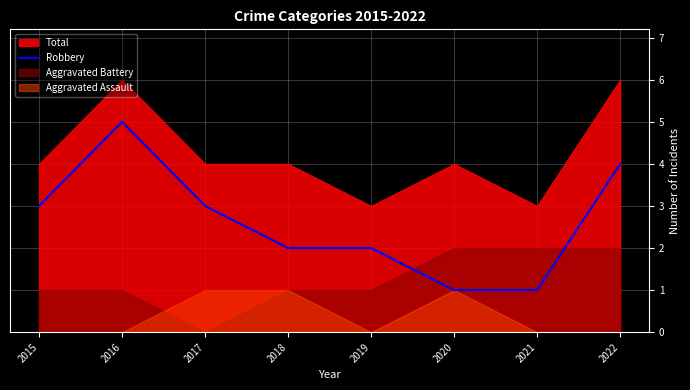

The Robbery series shows 0 at 2020. True or false?

False